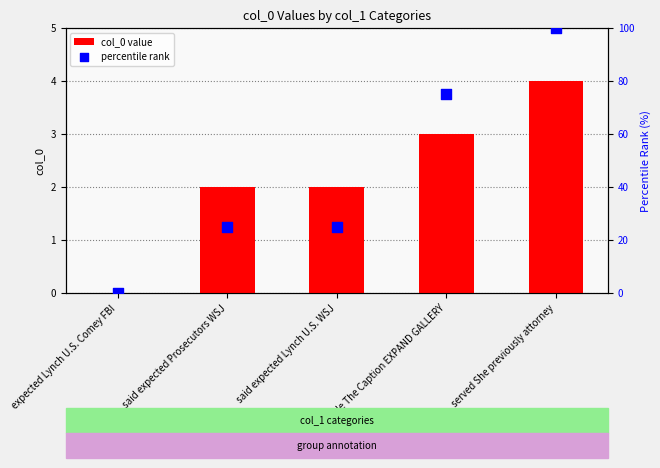

What is the total value across all series at said expected Lynch U.S. WSJ?

27